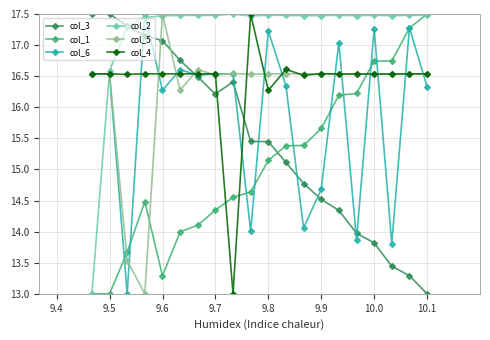

How many interior local valleys does the col_6 series have?

7